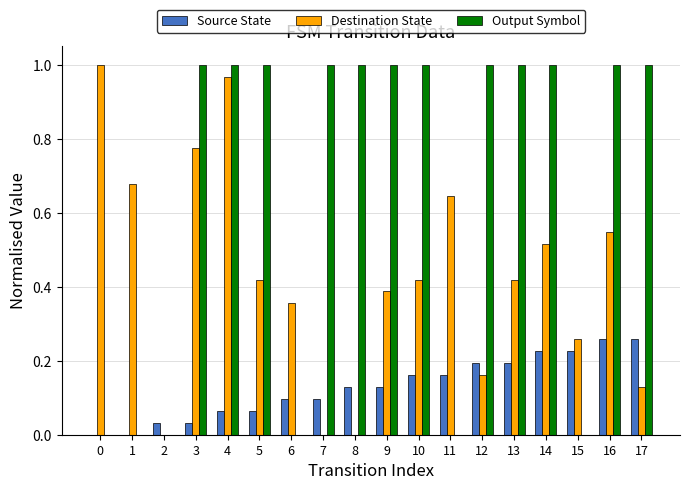

The Source State series shows 0.0 at 6. True or false?

False